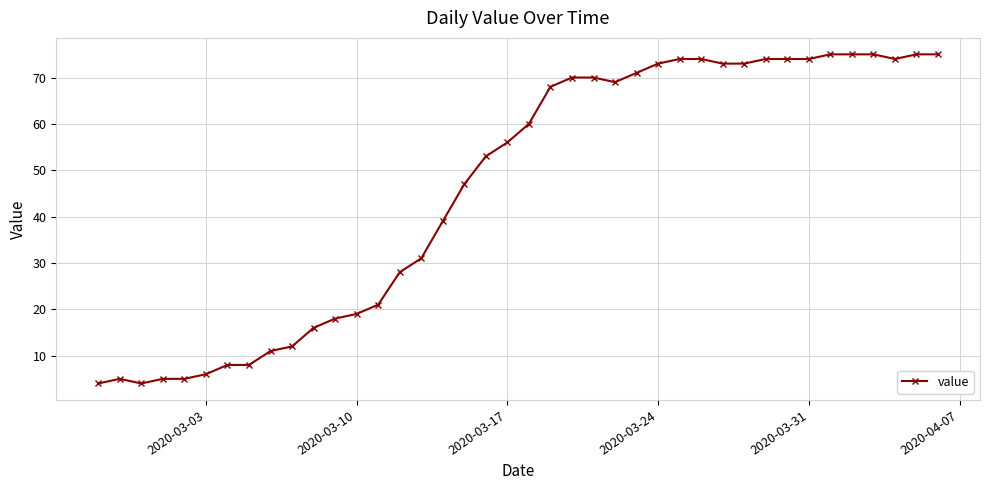

What is the maximum value shown in the chart?

75